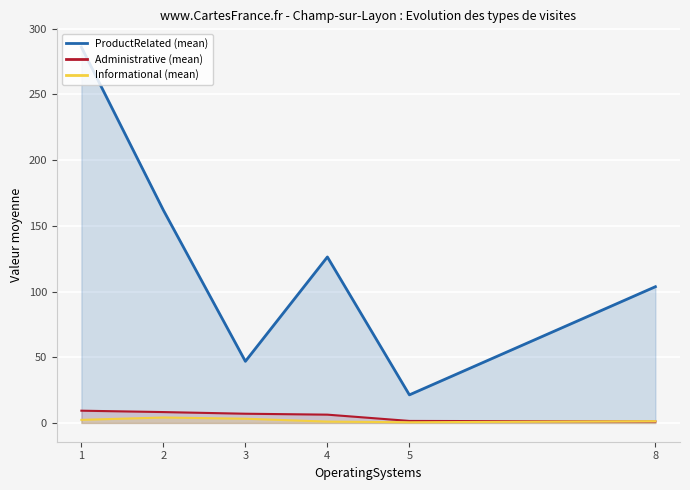

Is it true that Administrative (mean) equals 11.1 at 2?

False